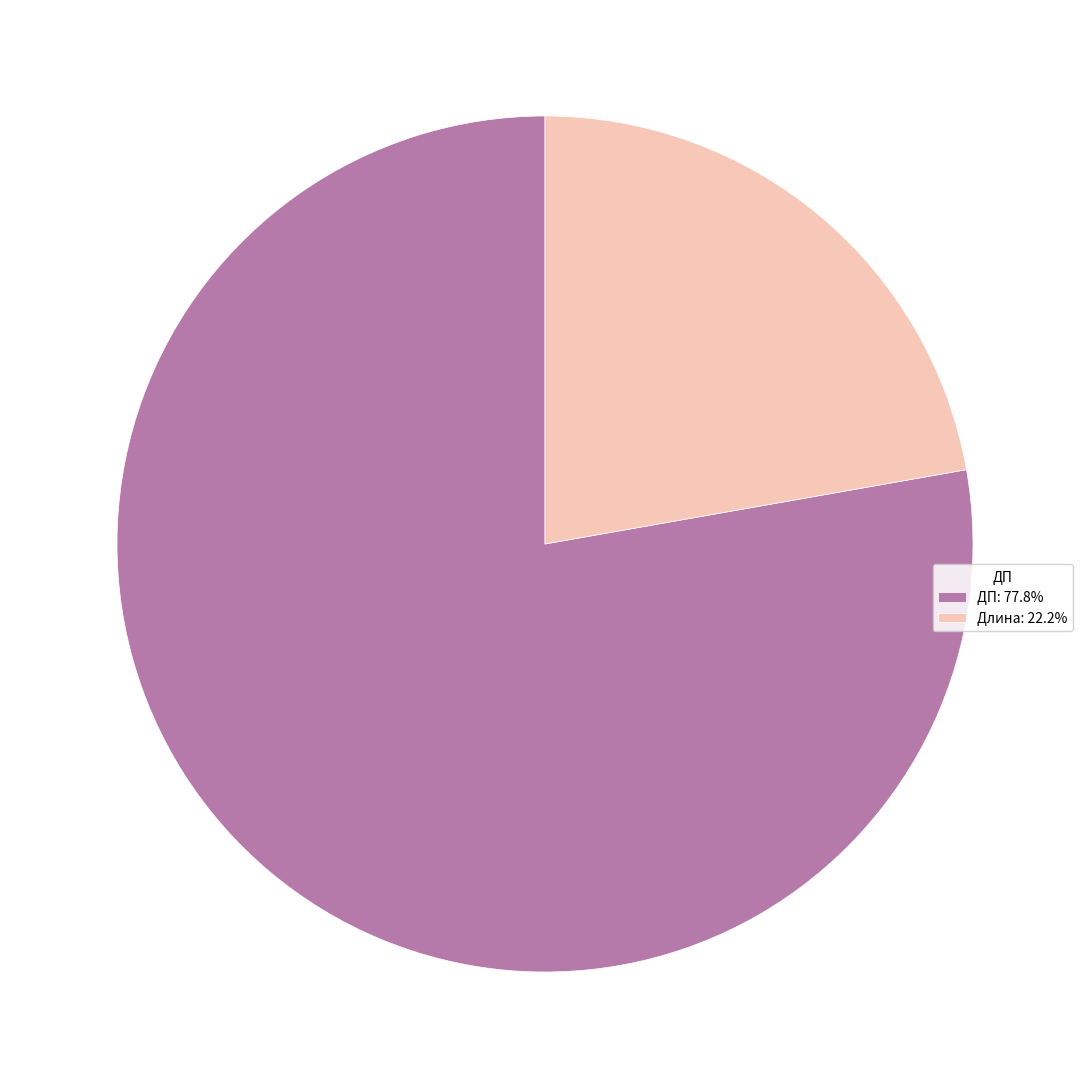

Does Длина: 22.2% represent more than half of the total?

No